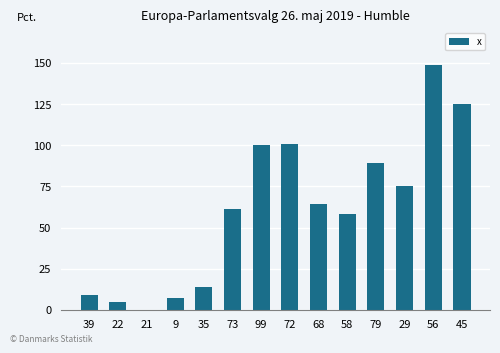

What value does the data have at 72, to the nearest 5?

100